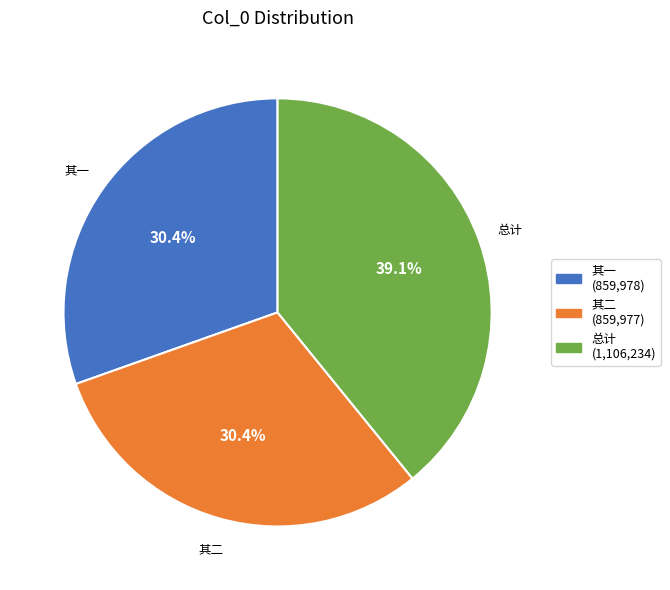

Is there a majority slice in this chart?

No